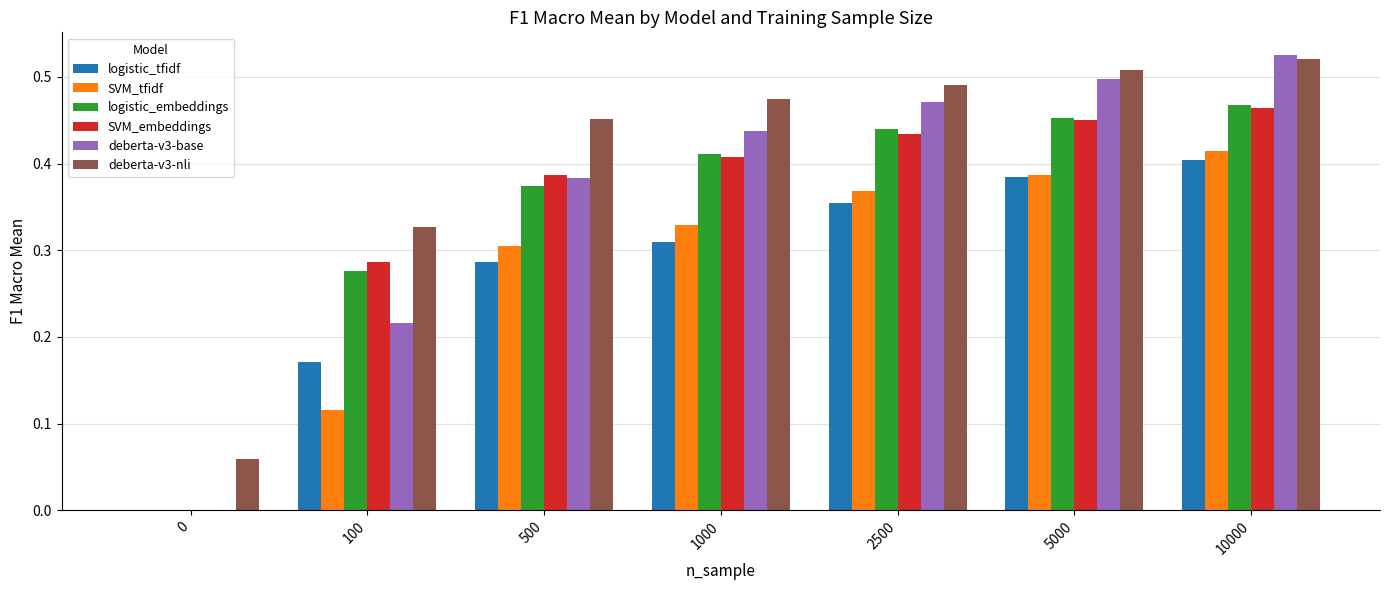

Is the value of logistic_tfidf at 2500 greater than the value of logistic_embeddings at 10000?

No